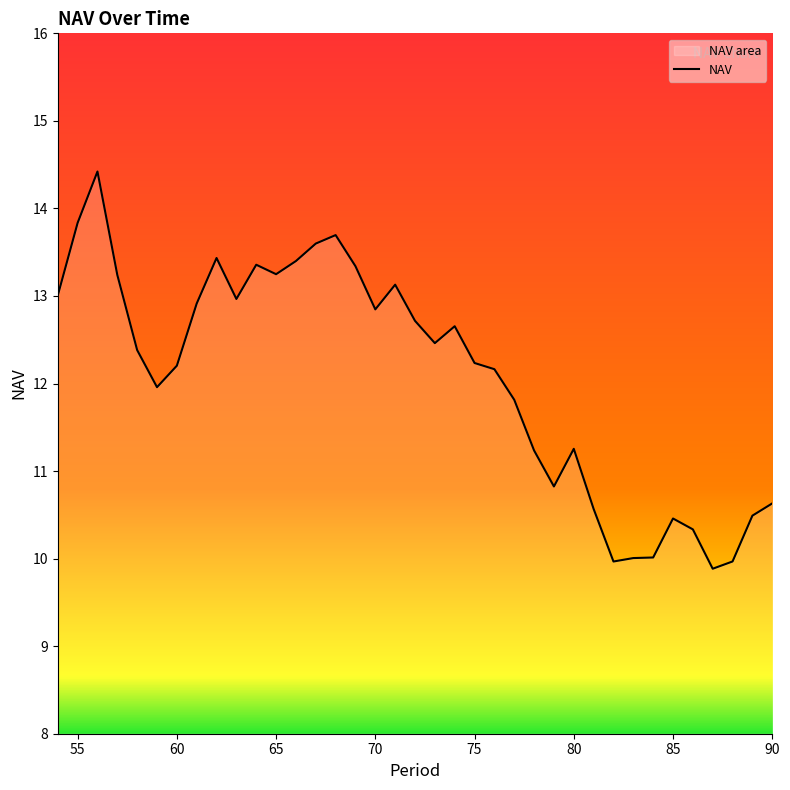

Count the number of data series in this chart.

1